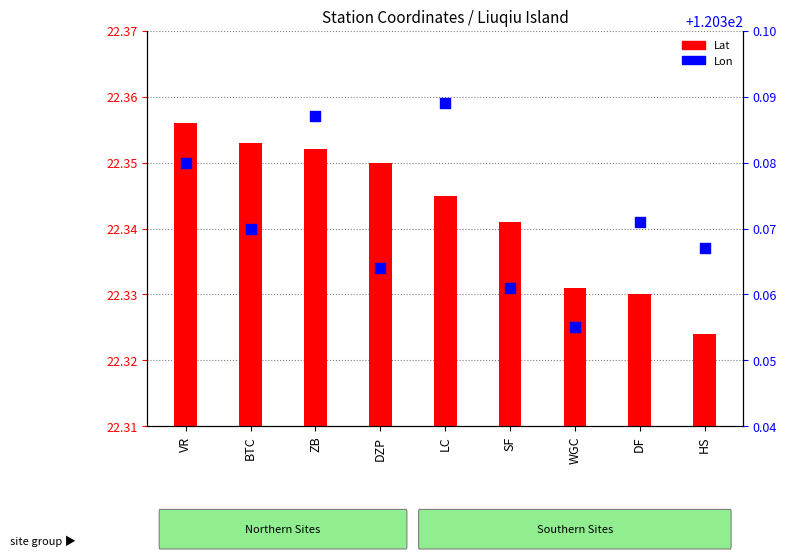

Which series reaches the maximum Y coordinate?

Lon